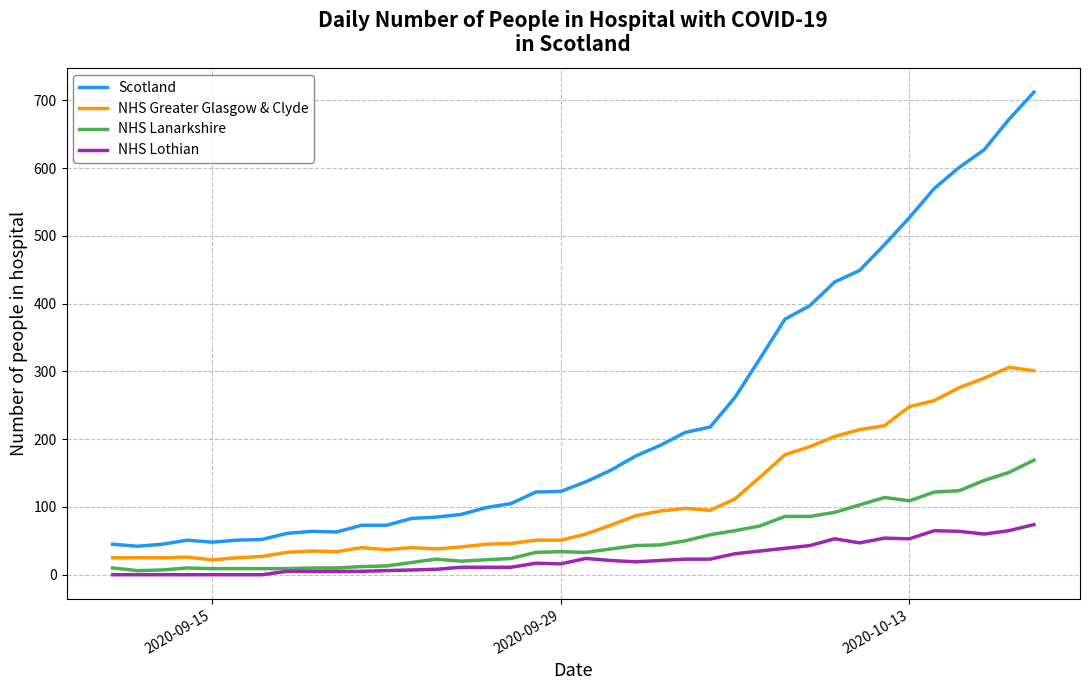

What is the average value of the NHS Lanarkshire series?

52